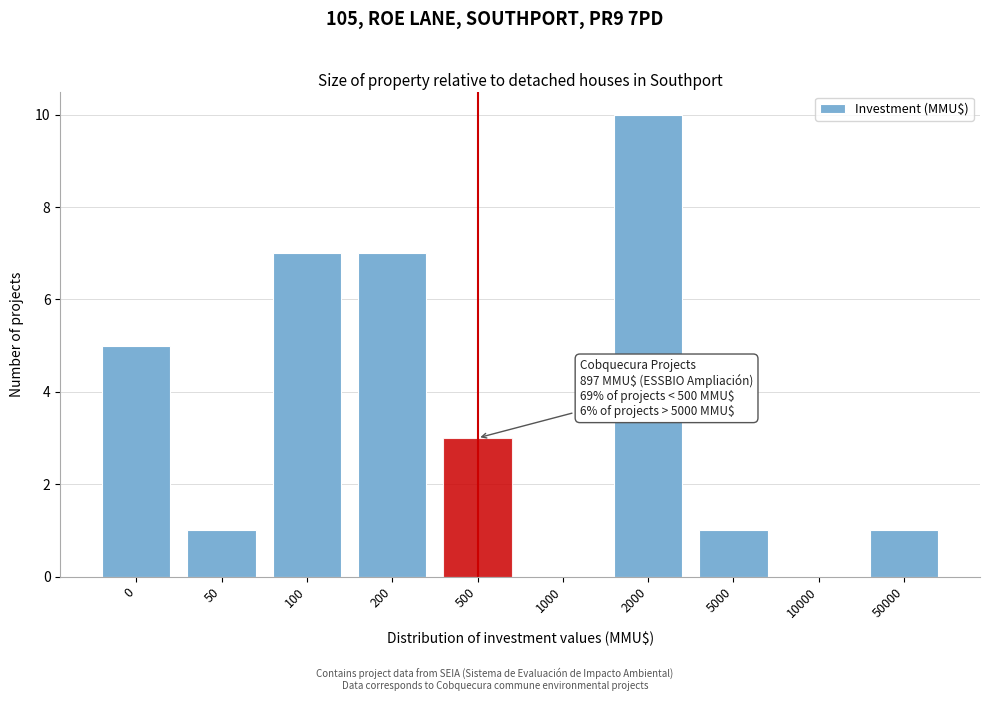

Reading right to left, extract all data points from this chart.

50000=1	10000=0	5000=1	2000=10	1000=0	500=3	200=7	100=7	50=1	0=5